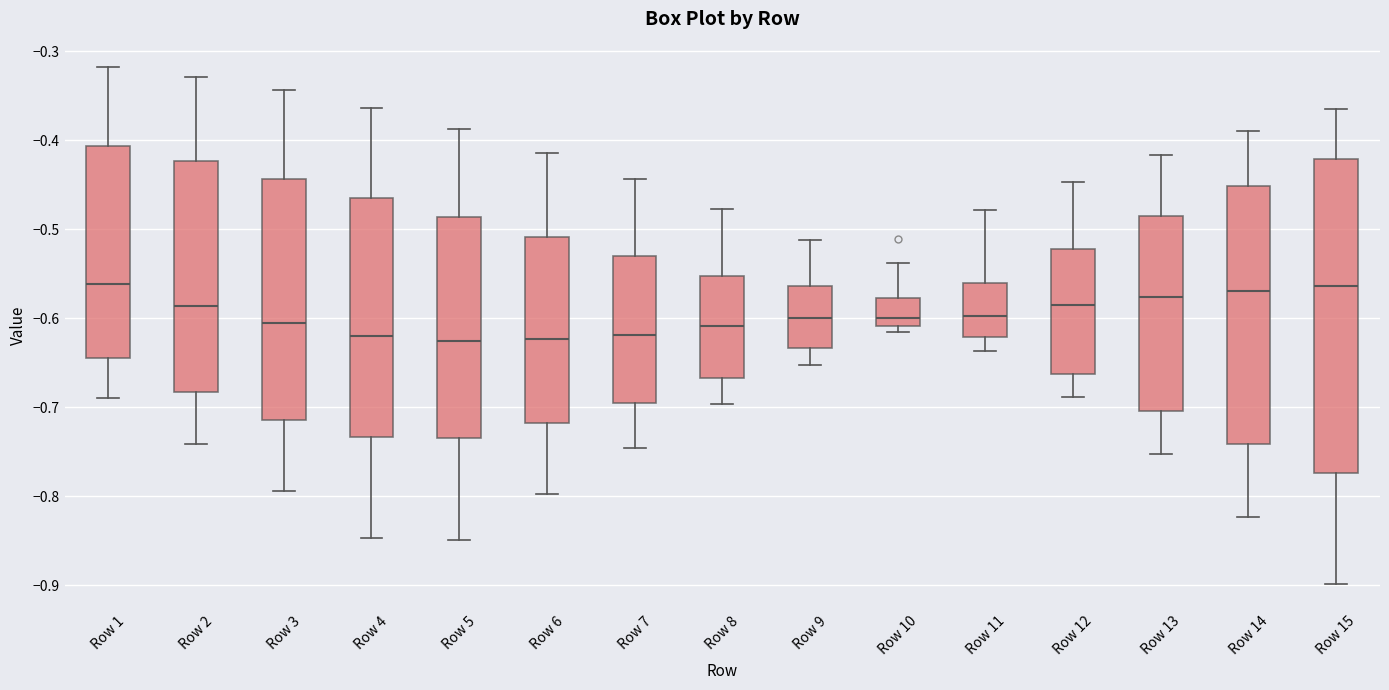

Which box is the tallest, from its lower edge to its upper edge?

Row 15